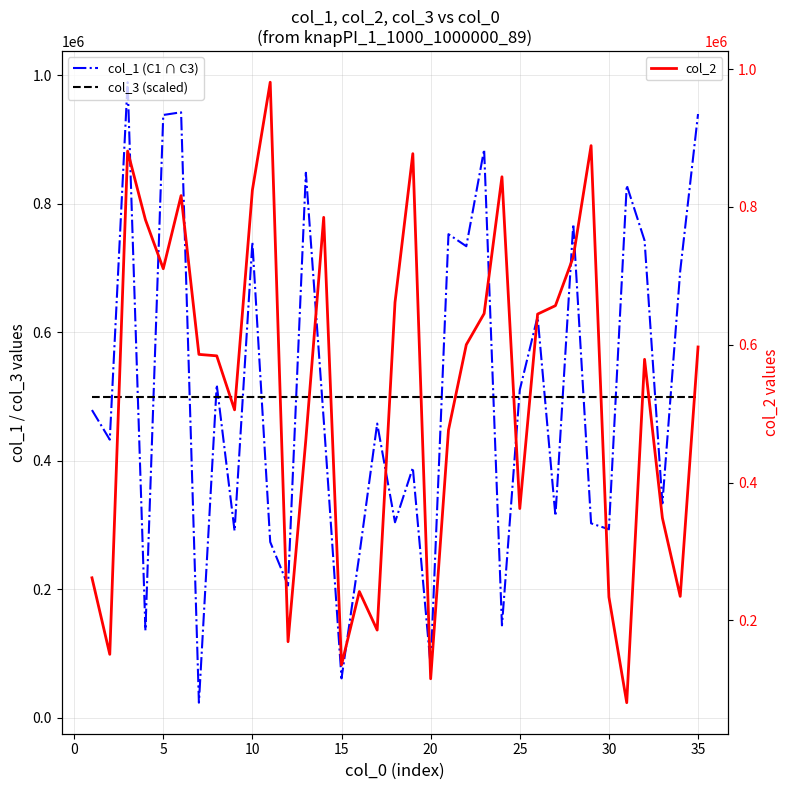

How many lines are shown in the chart?

3